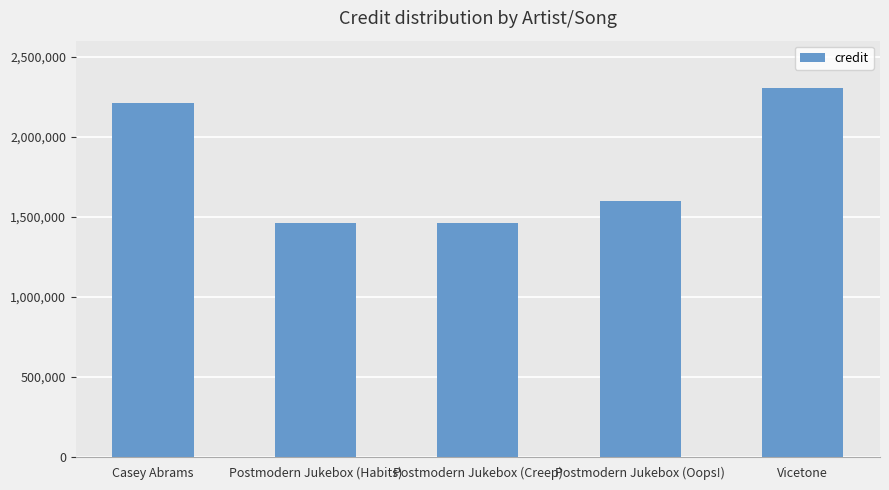

Which label corresponds to the largest value in the chart?

Vicetone